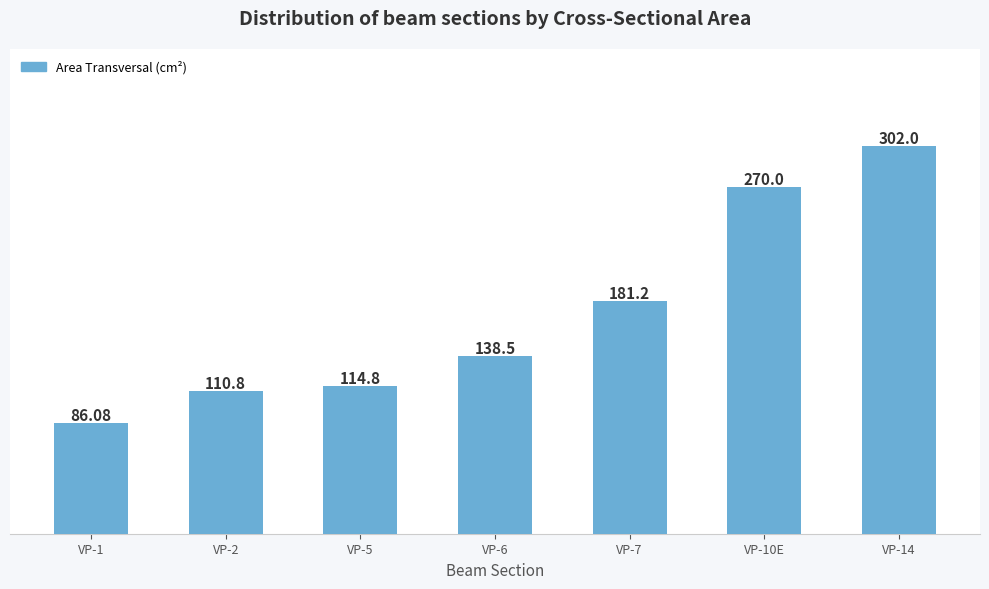

Reading right to left, transcribe all the data shown in this chart.

VP-14=302.0	VP-10E=270.0	VP-7=181.2	VP-6=138.5	VP-5=114.8	VP-2=110.8	VP-1=86.1